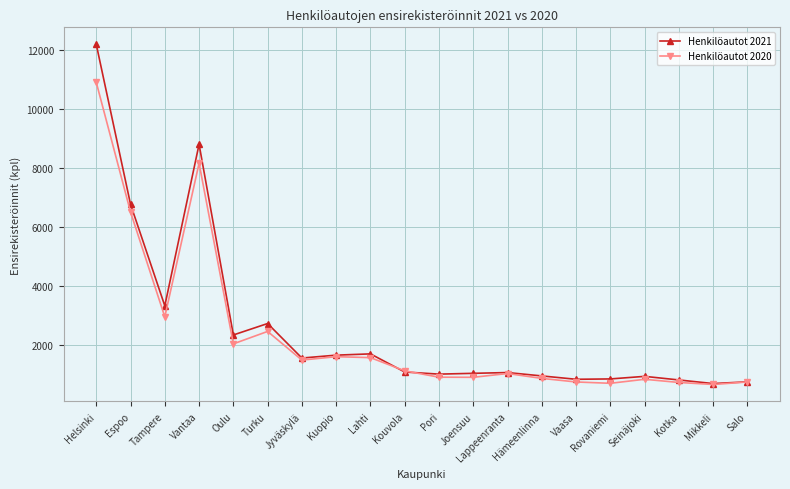

What is the spread (max minus min) of values at Oulu?

301